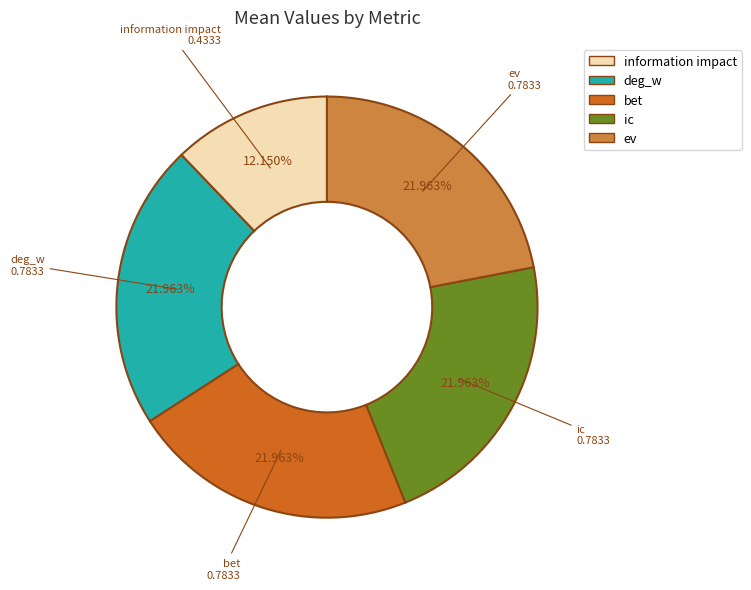

Is there a majority slice in this chart?

No